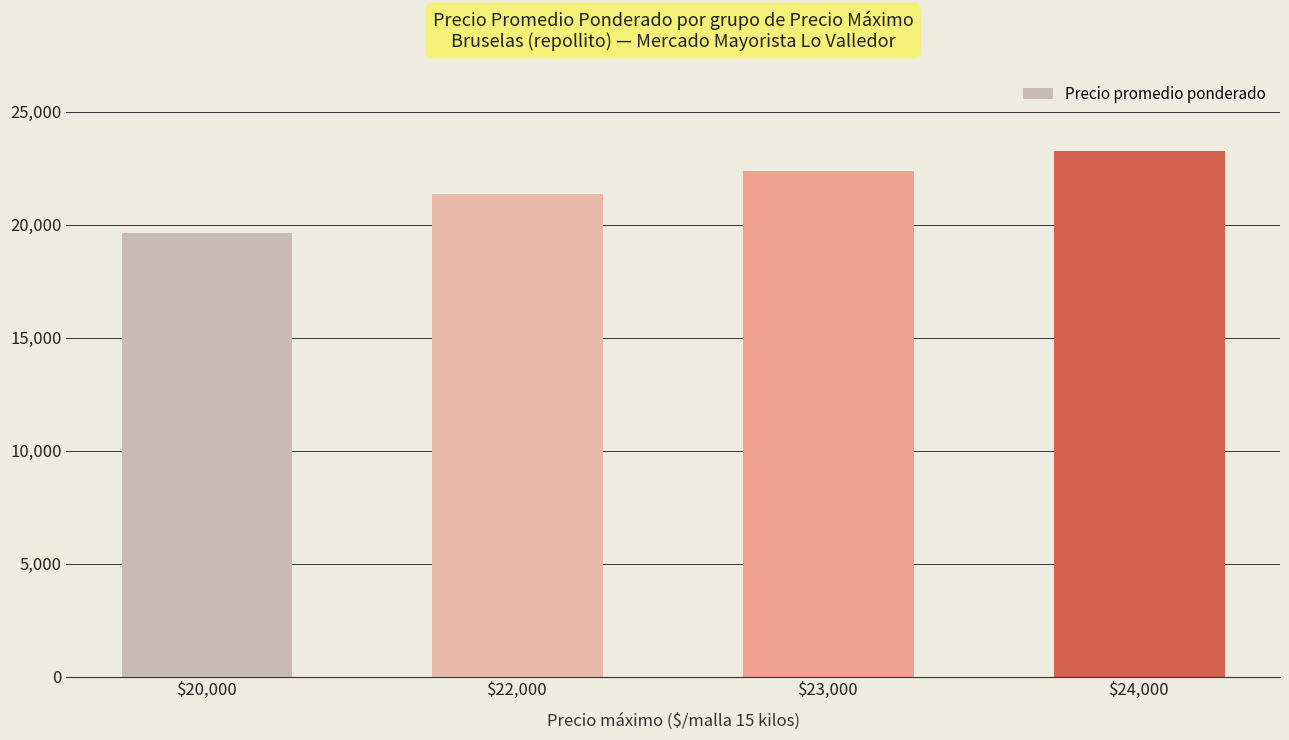

What is the value of the 4th bar from the left?

23253